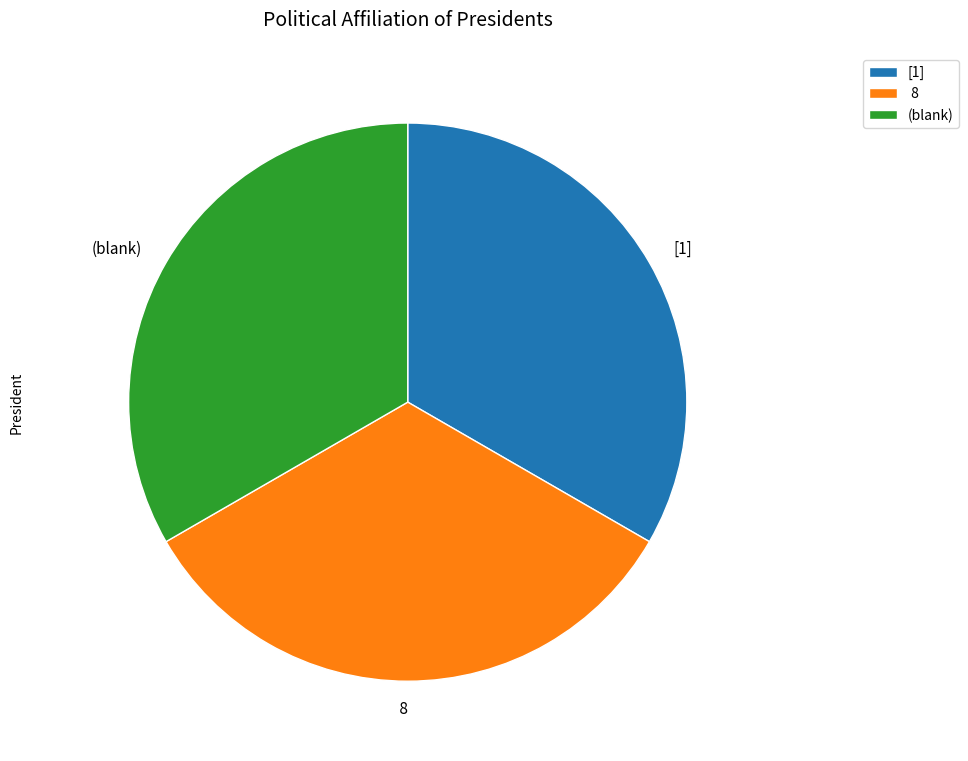

Is there any slice that represents more than half of the pie?

No